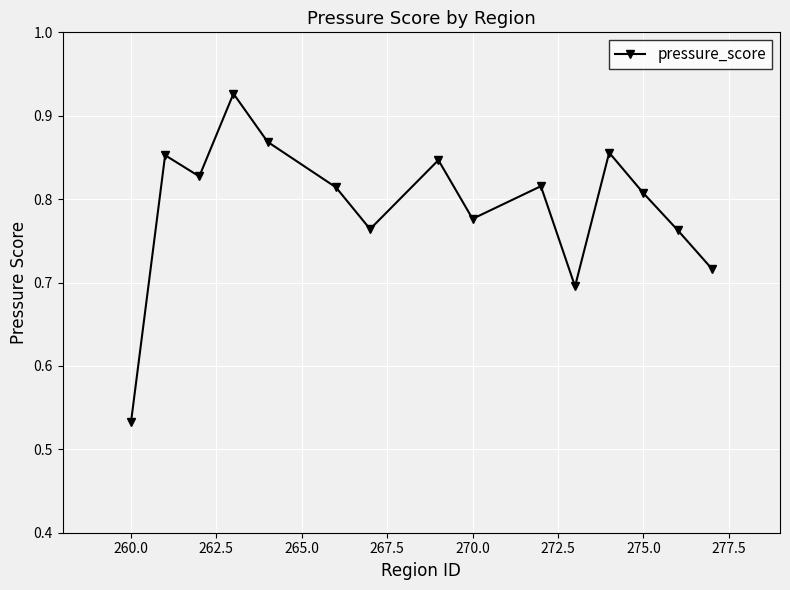

How many values are between 0 and 1?

15